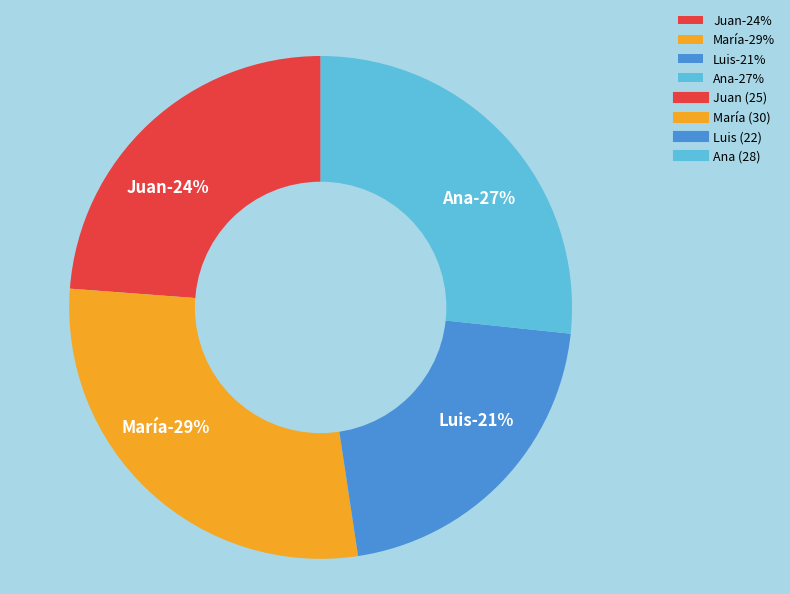

Which category has the biggest portion of the pie?

María